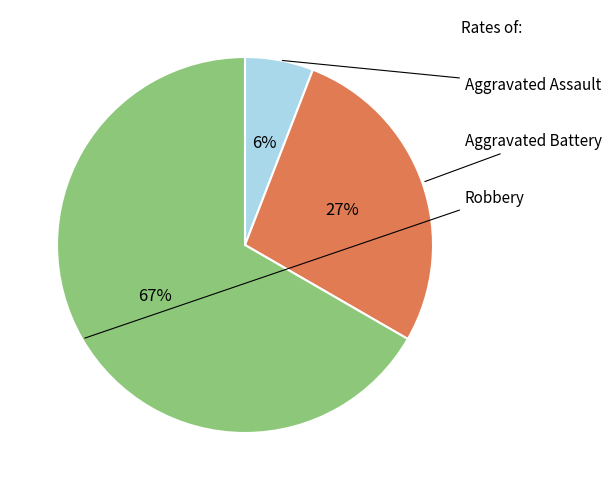

To the nearest percent, what percentage of the pie is Aggravated Battery?

27%